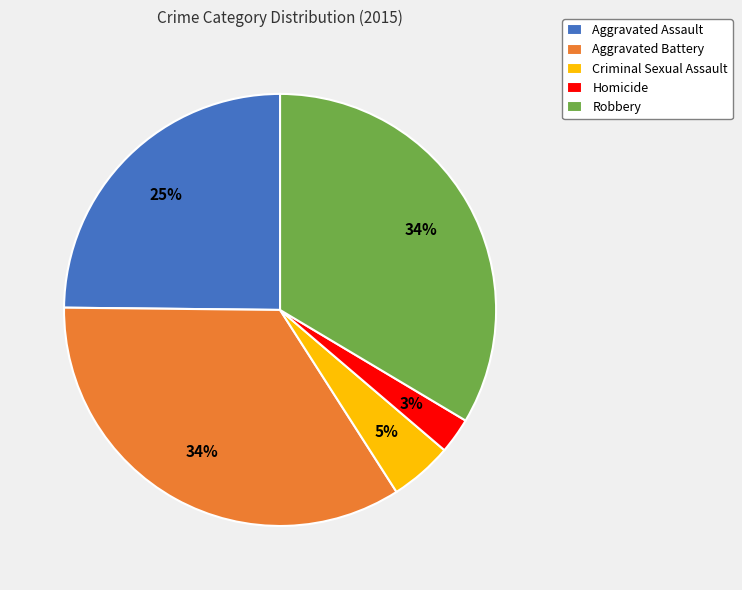

What is the smallest slice in the pie chart?

Homicide